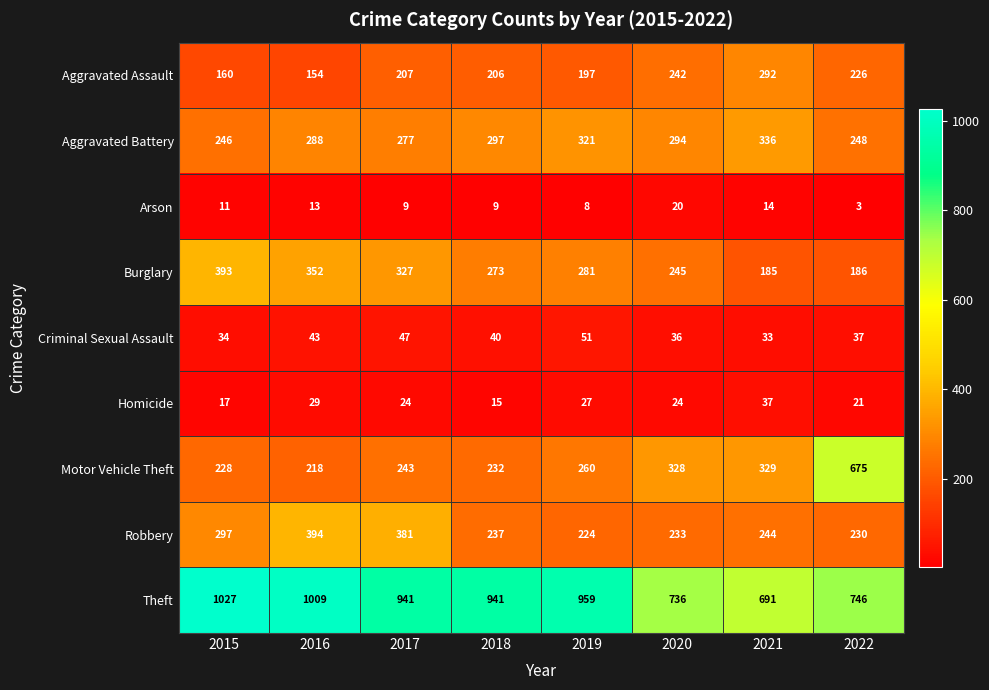

Rank the series by their maximum value, from lowest to highest.

Arson, Homicide, Criminal Sexual Assault, Aggravated Assault, Aggravated Battery, Burglary, Robbery, Motor Vehicle Theft, Theft